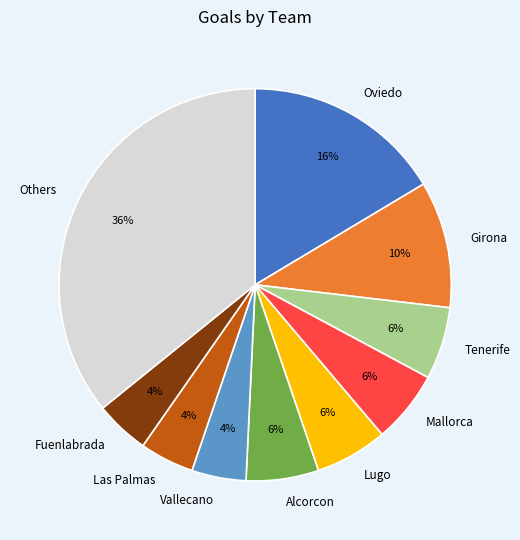

To the nearest percent, what is the difference between the Oviedo and Fuenlabrada slice percentages?

12%